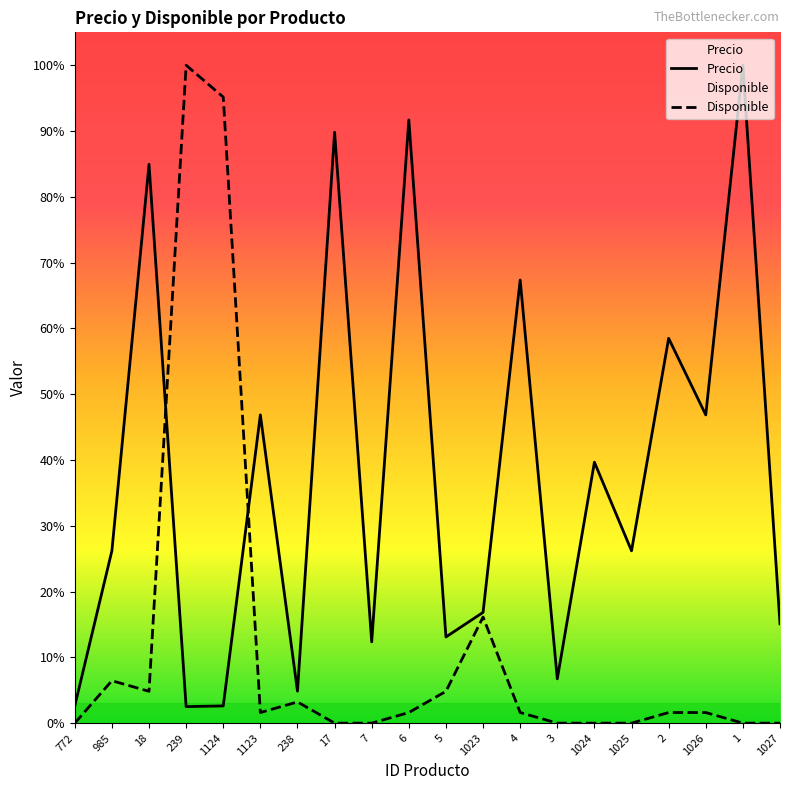

The Disponible series shows 0.0 at 3. True or false?

True